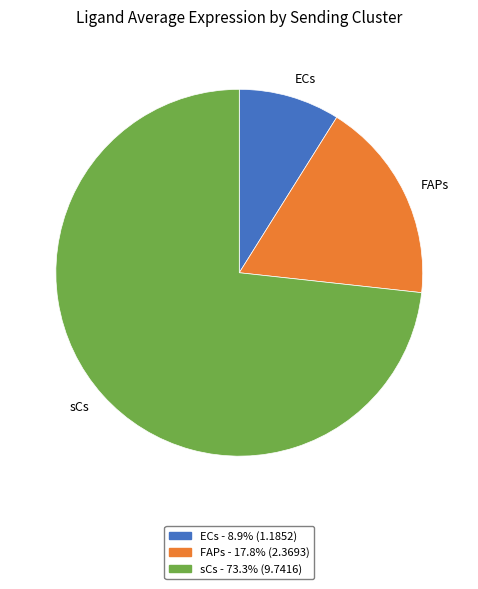

Which slice is the smallest?

ECs